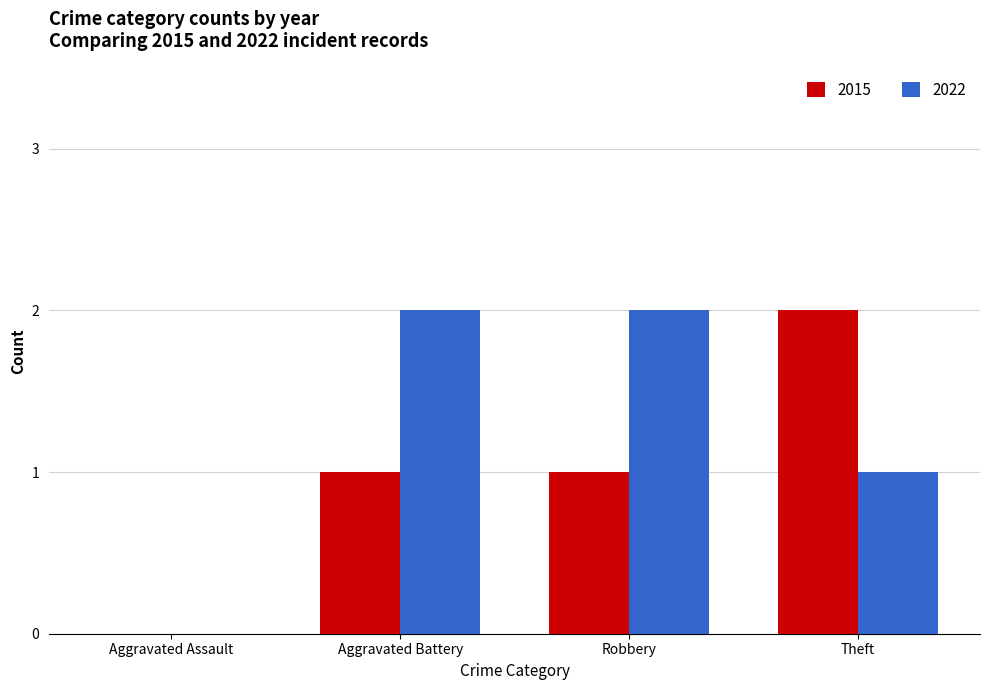

Between Aggravated Assault and Robbery, which series saw the biggest shift?

2022